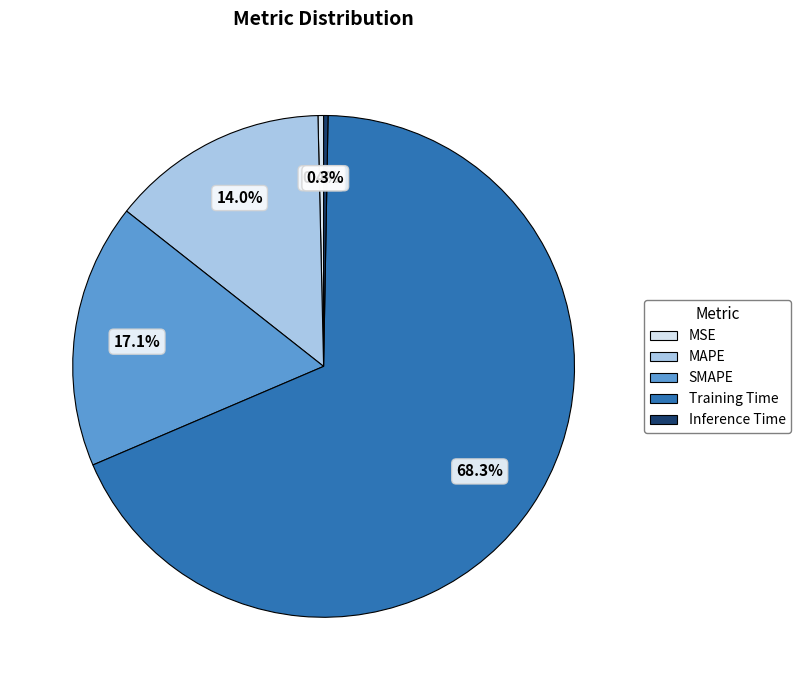

To the nearest percent, what is the difference between the largest and smallest slice percentages?

68%